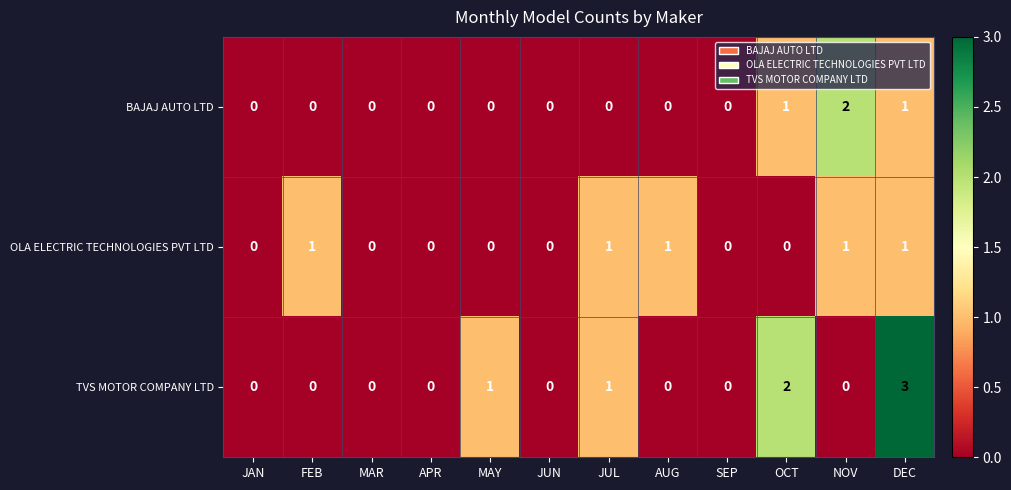

How many data points does each series have?

12